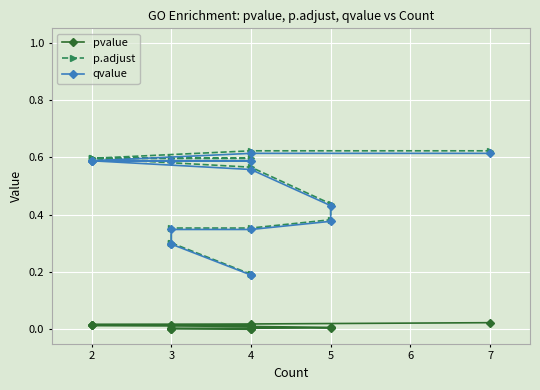

True or false: pvalue has more than 2 points higher than both neighbors.

False